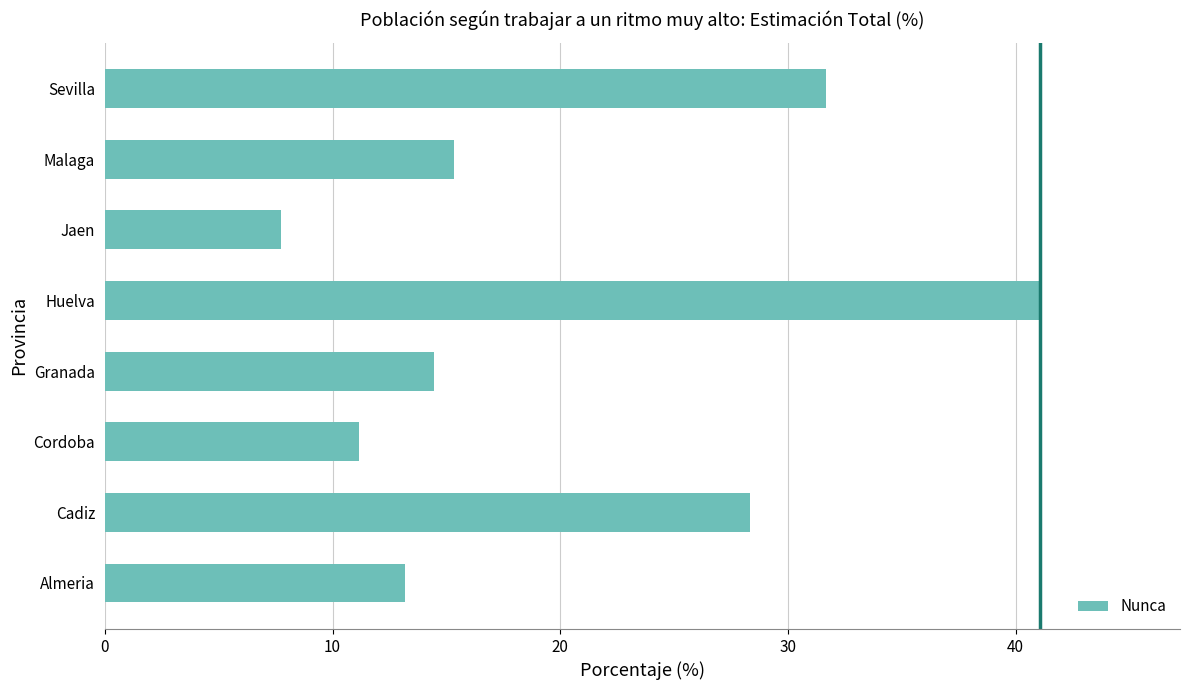

What is the ratio of the value at Granada to the value at Malaga?

0.9